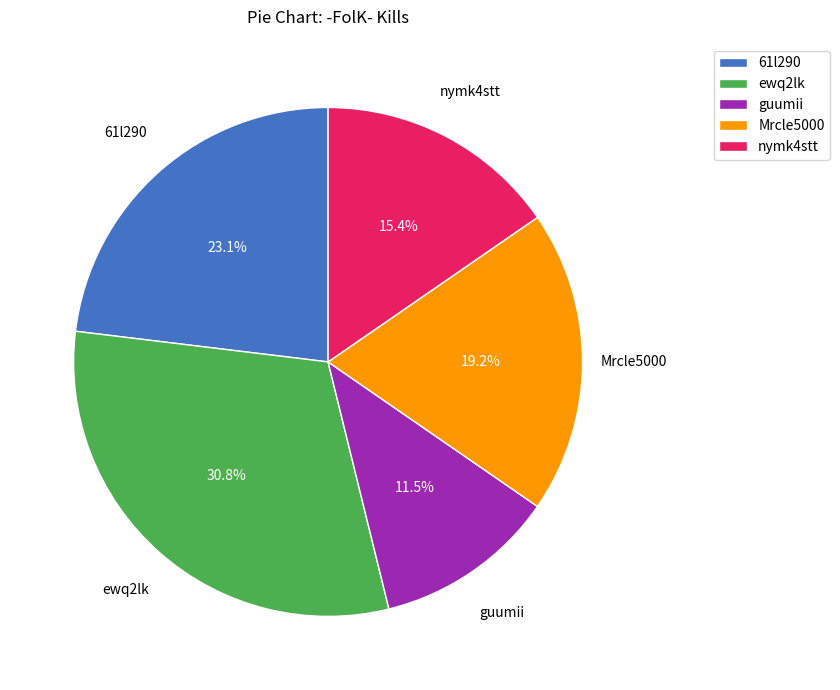

What percentage is the Mrcle5000 slice, to the nearest percent?

19%